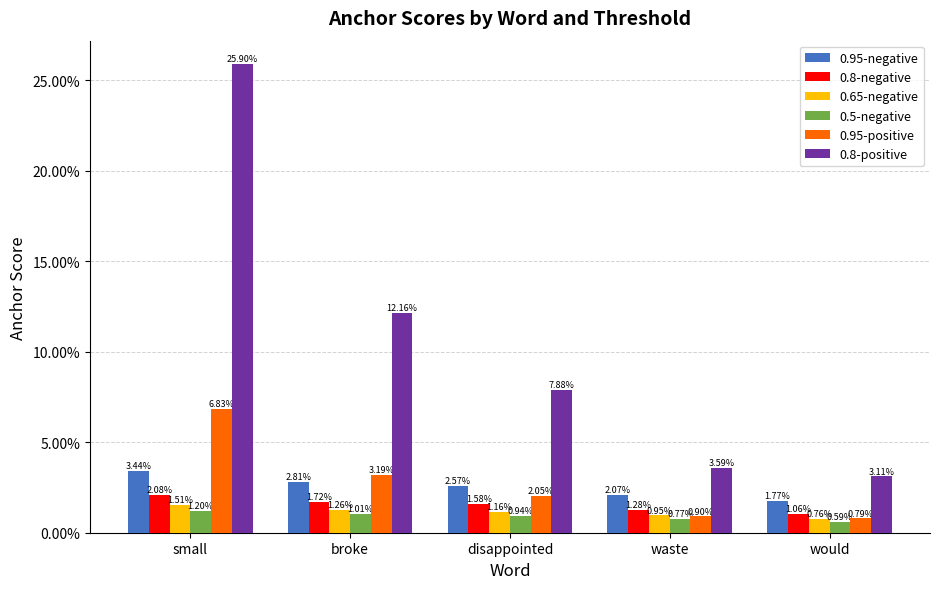

Does the chart contain stacked bars?

No